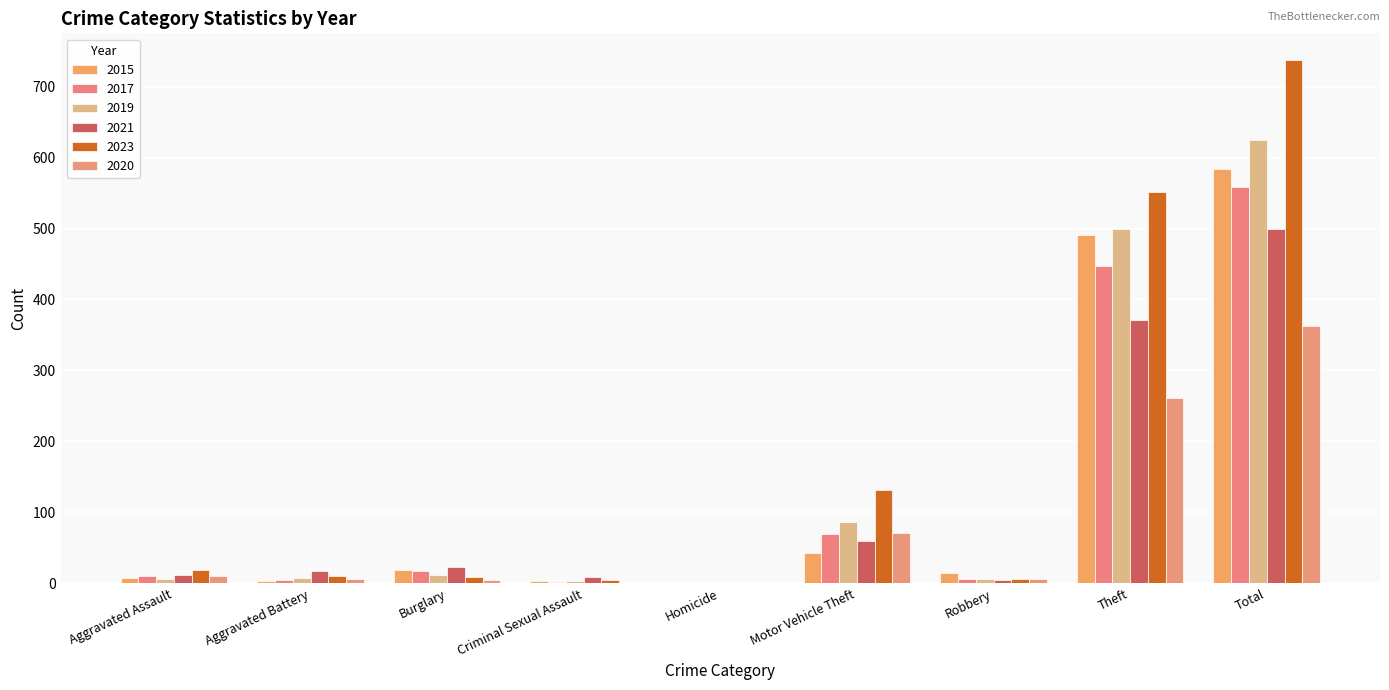

How many categories are shown in the chart?

9